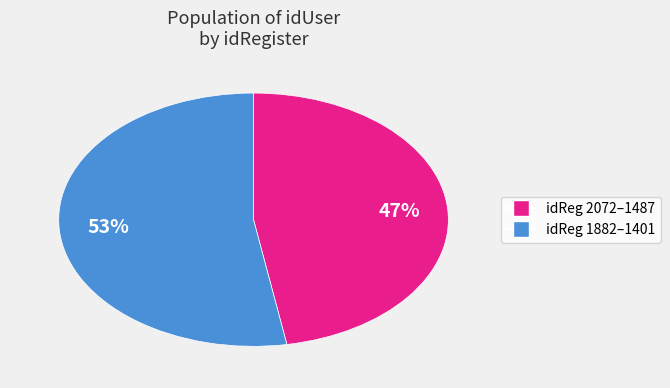

Is there a majority slice in this chart?

Yes